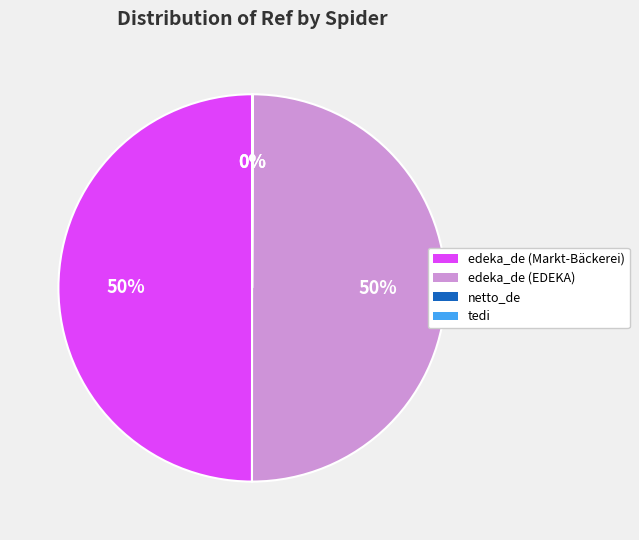

Is the sum of edeka_de (Markt-Bäckerei) and edeka_de (EDEKA) greater than half?

Yes